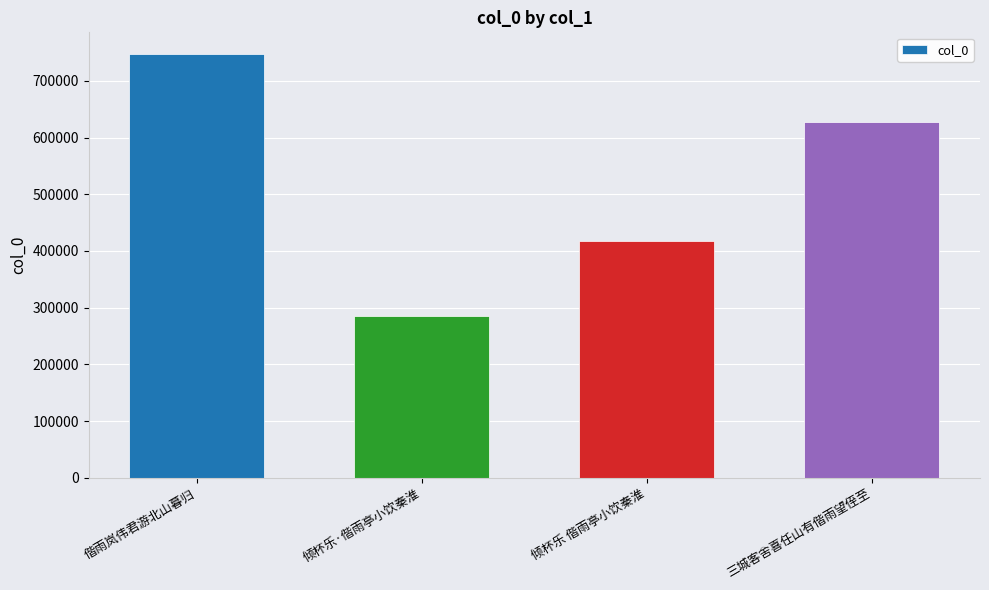

Does the chart contain stacked bars?

No